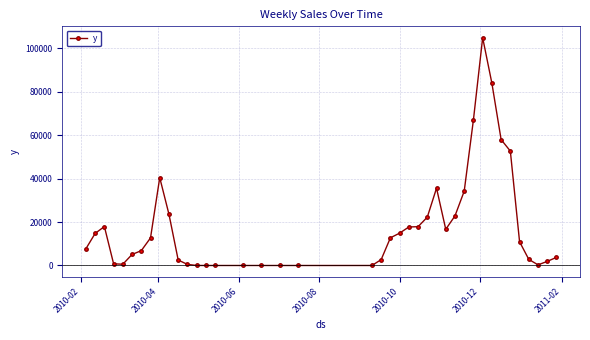

What is the sum of all values?

716412.5